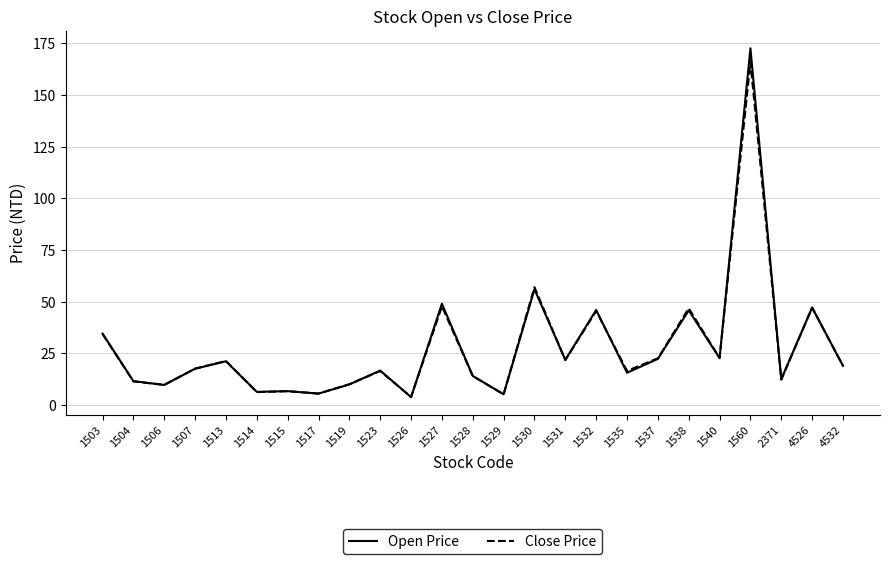

Is it true that Close Price equals 8.0 at 1531?

False